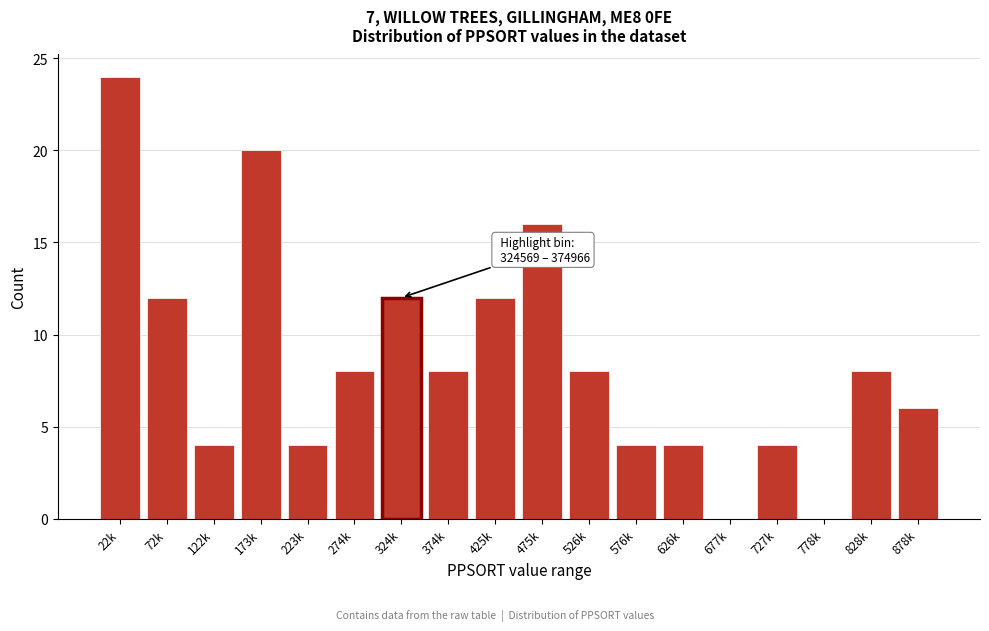

Reading left to right, transcribe all the data shown in this chart.

22k=24	72k=12	122k=4	173k=20	223k=4	274k=8	324k=12	374k=8	425k=12	475k=16	526k=8	576k=4	626k=4	677k=0	727k=4	778k=0	828k=8	878k=6